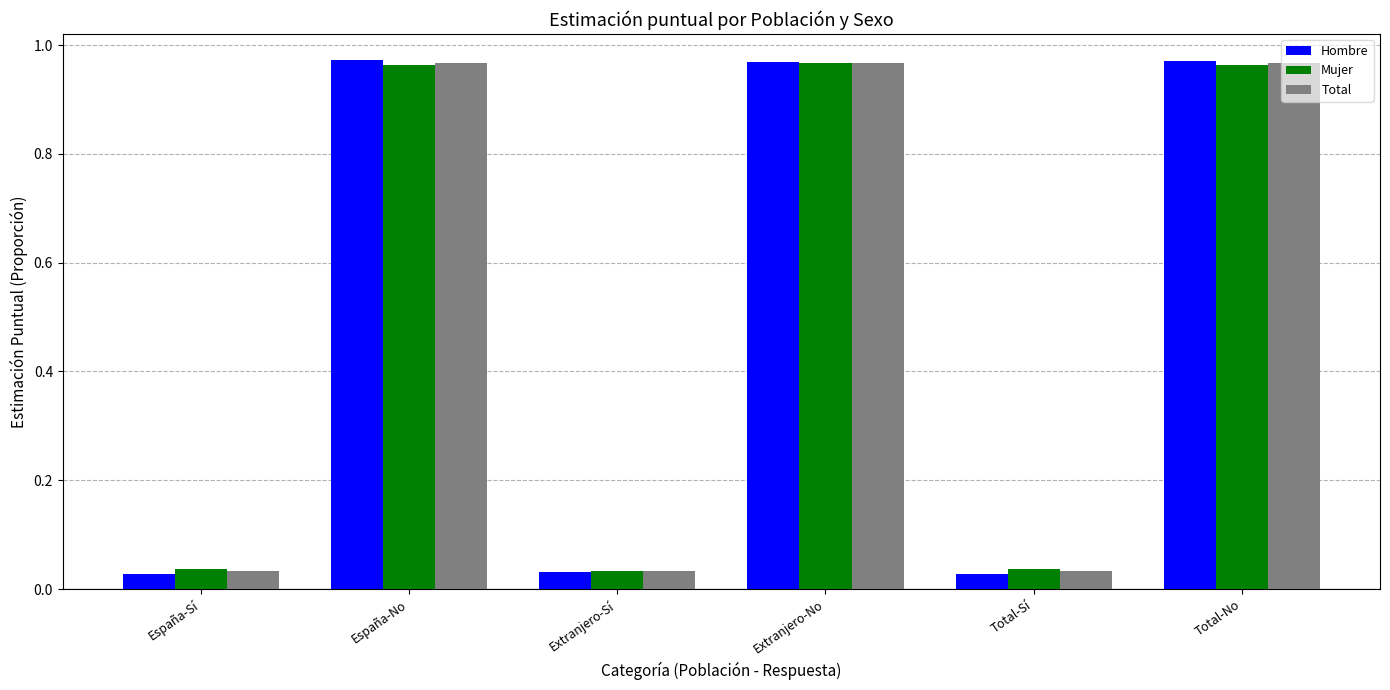

The value of Hombre at Total-No is 0.6. True or false?

False